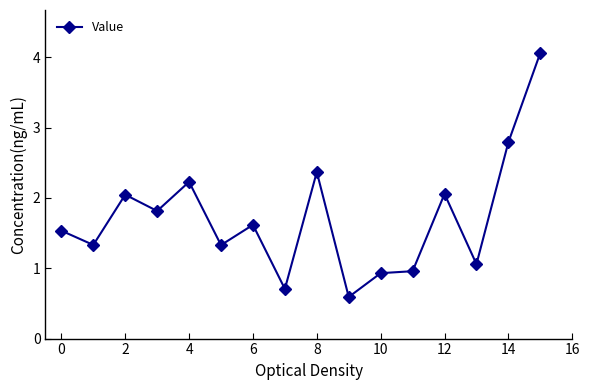

What is the maximum value shown in the chart?

4.1